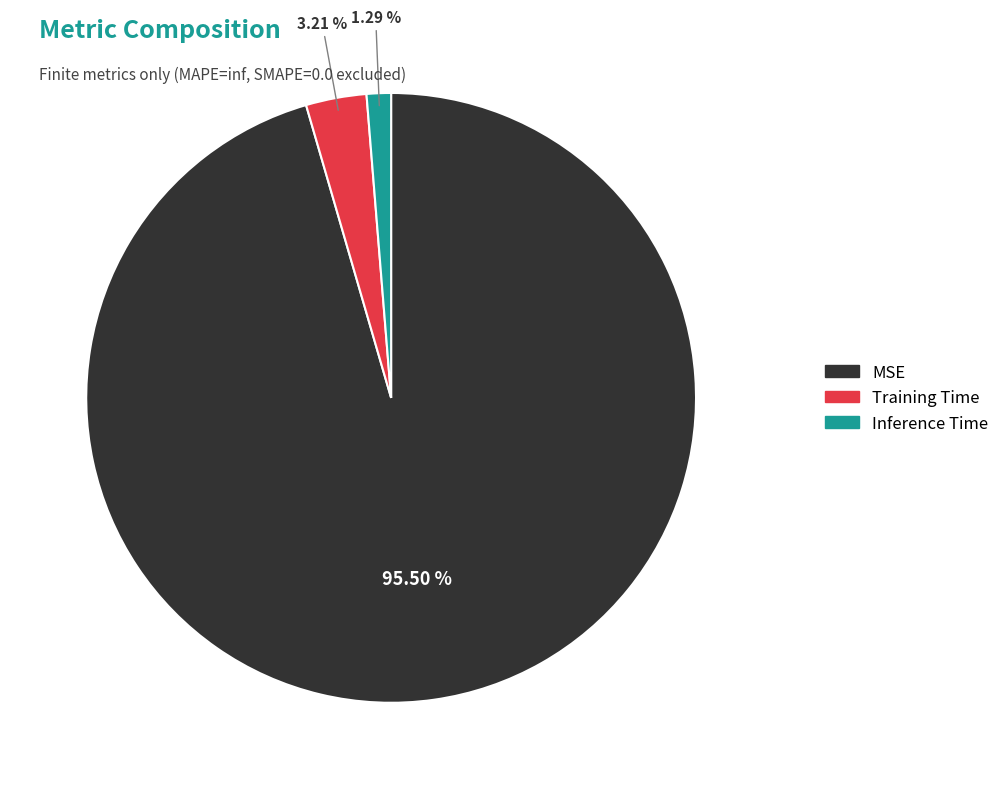

What is the majority slice?

MSE